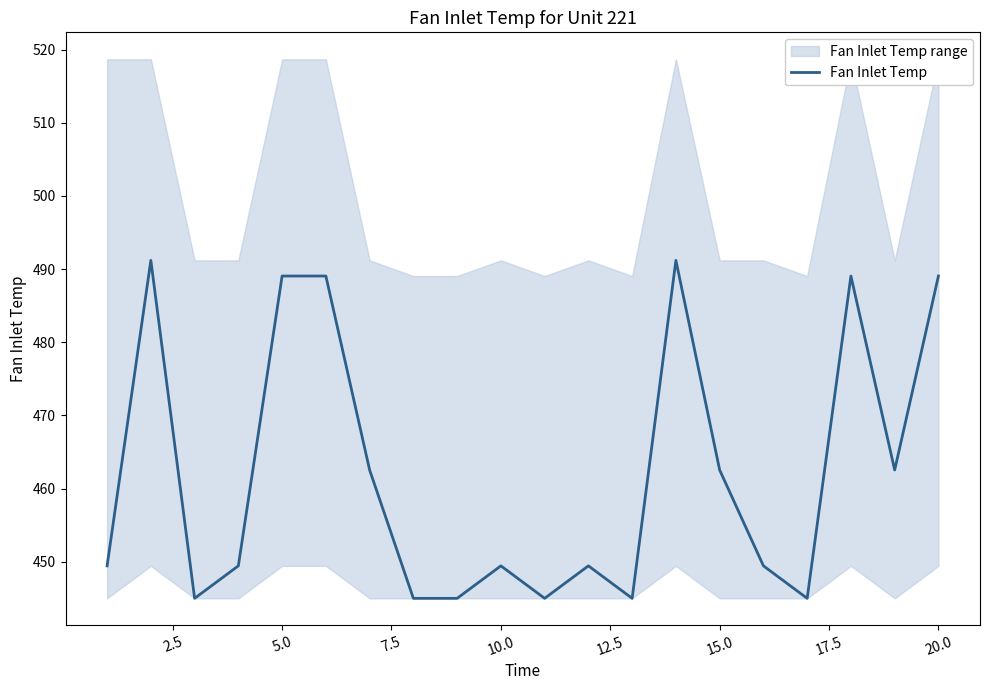

Does the chart display data point markers on the line(s)?

No